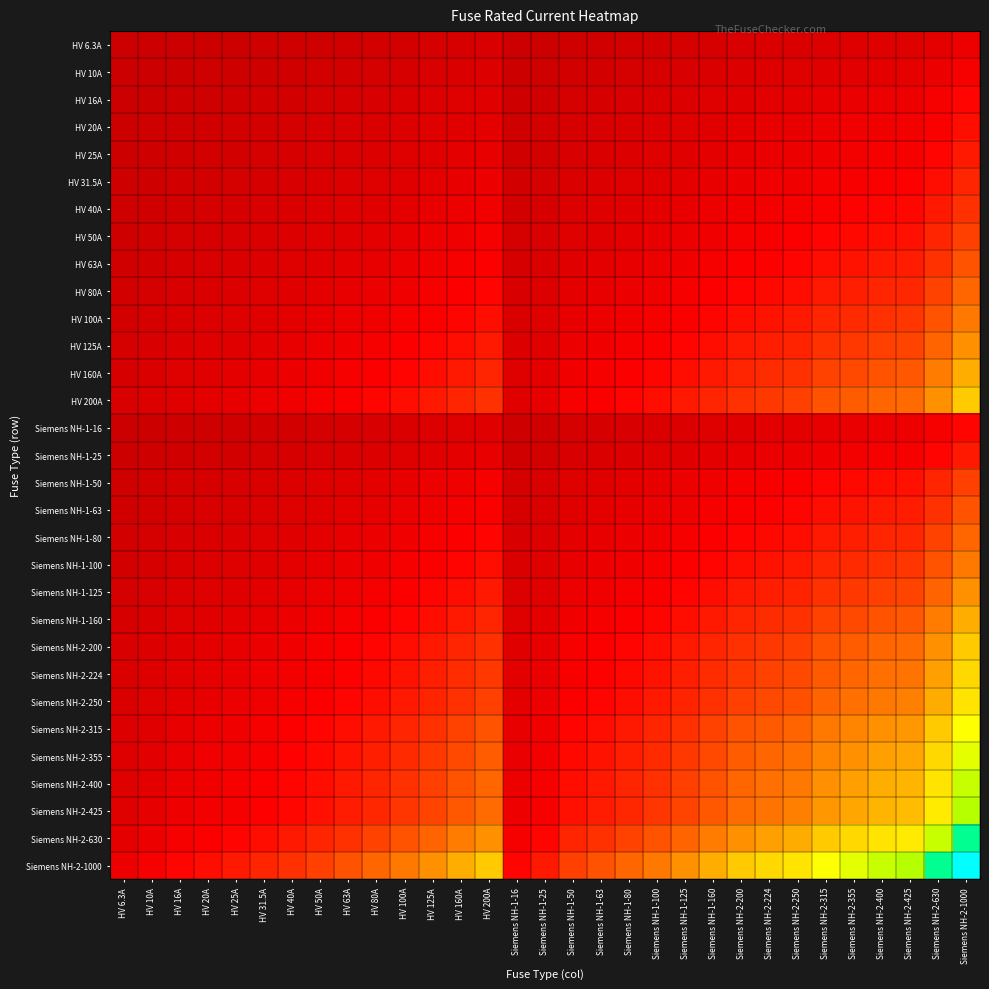

Reading left to right, extract all data points from this chart.

HV 6.3A: HV 6.3A=6.3	HV 10A=7.9	HV 16A=10.0	HV 20A=11.2	HV 25A=12.5	HV 31.5A=14.1	HV 40A=15.9	HV 50A=17.7	HV 63A=19.9	HV 80A=22.4	HV 100A=25.1	HV 125A=28.1	HV 160A=31.7	HV 200A=35.5	Siemens NH-1-16=10.0	Siemens NH-1-25=12.5	Siemens NH-1-50=17.7	Siemens NH-1-63=19.9	Siemens NH-1-80=22.4	Siemens NH-1-100=25.1	Siemens NH-1-125=28.1	Siemens NH-1-160=31.7	Siemens NH-2-200=35.5	Siemens NH-2-224=37.6	Siemens NH-2-250=39.7	Siemens NH-2-315=44.5	Siemens NH-2-355=47.3	Siemens NH-2-400=50.2	Siemens NH-2-425=51.7	Siemens NH-2-630=63.0	Siemens NH-2-1000=79.4
HV 10A: HV 6.3A=7.9	HV 10A=10.0	HV 16A=12.6	HV 20A=14.1	HV 25A=15.8	HV 31.5A=17.7	HV 40A=20.0	HV 50A=22.4	HV 63A=25.1	HV 80A=28.3	HV 100A=31.6	HV 125A=35.4	HV 160A=40.0	HV 200A=44.7	Siemens NH-1-16=12.6	Siemens NH-1-25=15.8	Siemens NH-1-50=22.4	Siemens NH-1-63=25.1	Siemens NH-1-80=28.3	Siemens NH-1-100=31.6	Siemens NH-1-125=35.4	Siemens NH-1-160=40.0	Siemens NH-2-200=44.7	Siemens NH-2-224=47.3	Siemens NH-2-250=50.0	Siemens NH-2-315=56.1	Siemens NH-2-355=59.6	Siemens NH-2-400=63.2	Siemens NH-2-425=65.2	Siemens NH-2-630=79.4	Siemens NH-2-1000=100.0
HV 16A: HV 6.3A=10.0	HV 10A=12.6	HV 16A=16.0	HV 20A=17.9	HV 25A=20.0	HV 31.5A=22.4	HV 40A=25.3	HV 50A=28.3	HV 63A=31.7	HV 80A=35.8	HV 100A=40.0	HV 125A=44.7	HV 160A=50.6	HV 200A=56.6	Siemens NH-1-16=16.0	Siemens NH-1-25=20.0	Siemens NH-1-50=28.3	Siemens NH-1-63=31.7	Siemens NH-1-80=35.8	Siemens NH-1-100=40.0	Siemens NH-1-125=44.7	Siemens NH-1-160=50.6	Siemens NH-2-200=56.6	Siemens NH-2-224=59.9	Siemens NH-2-250=63.2	Siemens NH-2-315=71.0	Siemens NH-2-355=75.4	Siemens NH-2-400=80.0	Siemens NH-2-425=82.5	Siemens NH-2-630=100.4	Siemens NH-2-1000=126.5
HV 20A: HV 6.3A=11.2	HV 10A=14.1	HV 16A=17.9	HV 20A=20.0	HV 25A=22.4	HV 31.5A=25.1	HV 40A=28.3	HV 50A=31.6	HV 63A=35.5	HV 80A=40.0	HV 100A=44.7	HV 125A=50.0	HV 160A=56.6	HV 200A=63.2	Siemens NH-1-16=17.9	Siemens NH-1-25=22.4	Siemens NH-1-50=31.6	Siemens NH-1-63=35.5	Siemens NH-1-80=40.0	Siemens NH-1-100=44.7	Siemens NH-1-125=50.0	Siemens NH-1-160=56.6	Siemens NH-2-200=63.2	Siemens NH-2-224=66.9	Siemens NH-2-250=70.7	Siemens NH-2-315=79.4	Siemens NH-2-355=84.3	Siemens NH-2-400=89.4	Siemens NH-2-425=92.2	Siemens NH-2-630=112.2	Siemens NH-2-1000=141.4
HV 25A: HV 6.3A=12.5	HV 10A=15.8	HV 16A=20.0	HV 20A=22.4	HV 25A=25.0	HV 31.5A=28.1	HV 40A=31.6	HV 50A=35.4	HV 63A=39.7	HV 80A=44.7	HV 100A=50.0	HV 125A=55.9	HV 160A=63.2	HV 200A=70.7	Siemens NH-1-16=20.0	Siemens NH-1-25=25.0	Siemens NH-1-50=35.4	Siemens NH-1-63=39.7	Siemens NH-1-80=44.7	Siemens NH-1-100=50.0	Siemens NH-1-125=55.9	Siemens NH-1-160=63.2	Siemens NH-2-200=70.7	Siemens NH-2-224=74.8	Siemens NH-2-250=79.1	Siemens NH-2-315=88.7	Siemens NH-2-355=94.2	Siemens NH-2-400=100.0	Siemens NH-2-425=103.1	Siemens NH-2-630=125.5	Siemens NH-2-1000=158.1
HV 31.5A: HV 6.3A=14.1	HV 10A=17.7	HV 16A=22.4	HV 20A=25.1	HV 25A=28.1	HV 31.5A=31.5	HV 40A=35.5	HV 50A=39.7	HV 63A=44.5	HV 80A=50.2	HV 100A=56.1	HV 125A=62.7	HV 160A=71.0	HV 200A=79.4	Siemens NH-1-16=22.4	Siemens NH-1-25=28.1	Siemens NH-1-50=39.7	Siemens NH-1-63=44.5	Siemens NH-1-80=50.2	Siemens NH-1-100=56.1	Siemens NH-1-125=62.7	Siemens NH-1-160=71.0	Siemens NH-2-200=79.4	Siemens NH-2-224=84.0	Siemens NH-2-250=88.7	Siemens NH-2-315=99.6	Siemens NH-2-355=105.7	Siemens NH-2-400=112.2	Siemens NH-2-425=115.7	Siemens NH-2-630=140.9	Siemens NH-2-1000=177.5
HV 40A: HV 6.3A=15.9	HV 10A=20.0	HV 16A=25.3	HV 20A=28.3	HV 25A=31.6	HV 31.5A=35.5	HV 40A=40.0	HV 50A=44.7	HV 63A=50.2	HV 80A=56.6	HV 100A=63.2	HV 125A=70.7	HV 160A=80.0	HV 200A=89.4	Siemens NH-1-16=25.3	Siemens NH-1-25=31.6	Siemens NH-1-50=44.7	Siemens NH-1-63=50.2	Siemens NH-1-80=56.6	Siemens NH-1-100=63.2	Siemens NH-1-125=70.7	Siemens NH-1-160=80.0	Siemens NH-2-200=89.4	Siemens NH-2-224=94.7	Siemens NH-2-250=100.0	Siemens NH-2-315=112.2	Siemens NH-2-355=119.2	Siemens NH-2-400=126.5	Siemens NH-2-425=130.4	Siemens NH-2-630=158.7	Siemens NH-2-1000=200.0
HV 50A: HV 6.3A=17.7	HV 10A=22.4	HV 16A=28.3	HV 20A=31.6	HV 25A=35.4	HV 31.5A=39.7	HV 40A=44.7	HV 50A=50.0	HV 63A=56.1	HV 80A=63.2	HV 100A=70.7	HV 125A=79.1	HV 160A=89.4	HV 200A=100.0	Siemens NH-1-16=28.3	Siemens NH-1-25=35.4	Siemens NH-1-50=50.0	Siemens NH-1-63=56.1	Siemens NH-1-80=63.2	Siemens NH-1-100=70.7	Siemens NH-1-125=79.1	Siemens NH-1-160=89.4	Siemens NH-2-200=100.0	Siemens NH-2-224=105.8	Siemens NH-2-250=111.8	Siemens NH-2-315=125.5	Siemens NH-2-355=133.2	Siemens NH-2-400=141.4	Siemens NH-2-425=145.8	Siemens NH-2-630=177.5	Siemens NH-2-1000=223.6
HV 63A: HV 6.3A=19.9	HV 10A=25.1	HV 16A=31.7	HV 20A=35.5	HV 25A=39.7	HV 31.5A=44.5	HV 40A=50.2	HV 50A=56.1	HV 63A=63.0	HV 80A=71.0	HV 100A=79.4	HV 125A=88.7	HV 160A=100.4	HV 200A=112.2	Siemens NH-1-16=31.7	Siemens NH-1-25=39.7	Siemens NH-1-50=56.1	Siemens NH-1-63=63.0	Siemens NH-1-80=71.0	Siemens NH-1-100=79.4	Siemens NH-1-125=88.7	Siemens NH-1-160=100.4	Siemens NH-2-200=112.2	Siemens NH-2-224=118.8	Siemens NH-2-250=125.5	Siemens NH-2-315=140.9	Siemens NH-2-355=149.5	Siemens NH-2-400=158.7	Siemens NH-2-425=163.6	Siemens NH-2-630=199.2	Siemens NH-2-1000=251.0
HV 80A: HV 6.3A=22.4	HV 10A=28.3	HV 16A=35.8	HV 20A=40.0	HV 25A=44.7	HV 31.5A=50.2	HV 40A=56.6	HV 50A=63.2	HV 63A=71.0	HV 80A=80.0	HV 100A=89.4	HV 125A=100.0	HV 160A=113.1	HV 200A=126.5	Siemens NH-1-16=35.8	Siemens NH-1-25=44.7	Siemens NH-1-50=63.2	Siemens NH-1-63=71.0	Siemens NH-1-80=80.0	Siemens NH-1-100=89.4	Siemens NH-1-125=100.0	Siemens NH-1-160=113.1	Siemens NH-2-200=126.5	Siemens NH-2-224=133.9	Siemens NH-2-250=141.4	Siemens NH-2-315=158.7	Siemens NH-2-355=168.5	Siemens NH-2-400=178.9	Siemens NH-2-425=184.4	Siemens NH-2-630=224.5	Siemens NH-2-1000=282.8
HV 100A: HV 6.3A=25.1	HV 10A=31.6	HV 16A=40.0	HV 20A=44.7	HV 25A=50.0	HV 31.5A=56.1	HV 40A=63.2	HV 50A=70.7	HV 63A=79.4	HV 80A=89.4	HV 100A=100.0	HV 125A=111.8	HV 160A=126.5	HV 200A=141.4	Siemens NH-1-16=40.0	Siemens NH-1-25=50.0	Siemens NH-1-50=70.7	Siemens NH-1-63=79.4	Siemens NH-1-80=89.4	Siemens NH-1-100=100.0	Siemens NH-1-125=111.8	Siemens NH-1-160=126.5	Siemens NH-2-200=141.4	Siemens NH-2-224=149.7	Siemens NH-2-250=158.1	Siemens NH-2-315=177.5	Siemens NH-2-355=188.4	Siemens NH-2-400=200.0	Siemens NH-2-425=206.2	Siemens NH-2-630=251.0	Siemens NH-2-1000=316.2
HV 125A: HV 6.3A=28.1	HV 10A=35.4	HV 16A=44.7	HV 20A=50.0	HV 25A=55.9	HV 31.5A=62.7	HV 40A=70.7	HV 50A=79.1	HV 63A=88.7	HV 80A=100.0	HV 100A=111.8	HV 125A=125.0	HV 160A=141.4	HV 200A=158.1	Siemens NH-1-16=44.7	Siemens NH-1-25=55.9	Siemens NH-1-50=79.1	Siemens NH-1-63=88.7	Siemens NH-1-80=100.0	Siemens NH-1-100=111.8	Siemens NH-1-125=125.0	Siemens NH-1-160=141.4	Siemens NH-2-200=158.1	Siemens NH-2-224=167.3	Siemens NH-2-250=176.8	Siemens NH-2-315=198.4	Siemens NH-2-355=210.7	Siemens NH-2-400=223.6	Siemens NH-2-425=230.5	Siemens NH-2-630=280.6	Siemens NH-2-1000=353.6
HV 160A: HV 6.3A=31.7	HV 10A=40.0	HV 16A=50.6	HV 20A=56.6	HV 25A=63.2	HV 31.5A=71.0	HV 40A=80.0	HV 50A=89.4	HV 63A=100.4	HV 80A=113.1	HV 100A=126.5	HV 125A=141.4	HV 160A=160.0	HV 200A=178.9	Siemens NH-1-16=50.6	Siemens NH-1-25=63.2	Siemens NH-1-50=89.4	Siemens NH-1-63=100.4	Siemens NH-1-80=113.1	Siemens NH-1-100=126.5	Siemens NH-1-125=141.4	Siemens NH-1-160=160.0	Siemens NH-2-200=178.9	Siemens NH-2-224=189.3	Siemens NH-2-250=200.0	Siemens NH-2-315=224.5	Siemens NH-2-355=238.3	Siemens NH-2-400=253.0	Siemens NH-2-425=260.8	Siemens NH-2-630=317.5	Siemens NH-2-1000=400.0
HV 200A: HV 6.3A=35.5	HV 10A=44.7	HV 16A=56.6	HV 20A=63.2	HV 25A=70.7	HV 31.5A=79.4	HV 40A=89.4	HV 50A=100.0	HV 63A=112.2	HV 80A=126.5	HV 100A=141.4	HV 125A=158.1	HV 160A=178.9	HV 200A=200.0	Siemens NH-1-16=56.6	Siemens NH-1-25=70.7	Siemens NH-1-50=100.0	Siemens NH-1-63=112.2	Siemens NH-1-80=126.5	Siemens NH-1-100=141.4	Siemens NH-1-125=158.1	Siemens NH-1-160=178.9	Siemens NH-2-200=200.0	Siemens NH-2-224=211.7	Siemens NH-2-250=223.6	Siemens NH-2-315=251.0	Siemens NH-2-355=266.5	Siemens NH-2-400=282.8	Siemens NH-2-425=291.5	Siemens NH-2-630=355.0	Siemens NH-2-1000=447.2
Siemens NH-1-16: HV 6.3A=10.0	HV 10A=12.6	HV 16A=16.0	HV 20A=17.9	HV 25A=20.0	HV 31.5A=22.4	HV 40A=25.3	HV 50A=28.3	HV 63A=31.7	HV 80A=35.8	HV 100A=40.0	HV 125A=44.7	HV 160A=50.6	HV 200A=56.6	Siemens NH-1-16=16.0	Siemens NH-1-25=20.0	Siemens NH-1-50=28.3	Siemens NH-1-63=31.7	Siemens NH-1-80=35.8	Siemens NH-1-100=40.0	Siemens NH-1-125=44.7	Siemens NH-1-160=50.6	Siemens NH-2-200=56.6	Siemens NH-2-224=59.9	Siemens NH-2-250=63.2	Siemens NH-2-315=71.0	Siemens NH-2-355=75.4	Siemens NH-2-400=80.0	Siemens NH-2-425=82.5	Siemens NH-2-630=100.4	Siemens NH-2-1000=126.5
Siemens NH-1-25: HV 6.3A=12.5	HV 10A=15.8	HV 16A=20.0	HV 20A=22.4	HV 25A=25.0	HV 31.5A=28.1	HV 40A=31.6	HV 50A=35.4	HV 63A=39.7	HV 80A=44.7	HV 100A=50.0	HV 125A=55.9	HV 160A=63.2	HV 200A=70.7	Siemens NH-1-16=20.0	Siemens NH-1-25=25.0	Siemens NH-1-50=35.4	Siemens NH-1-63=39.7	Siemens NH-1-80=44.7	Siemens NH-1-100=50.0	Siemens NH-1-125=55.9	Siemens NH-1-160=63.2	Siemens NH-2-200=70.7	Siemens NH-2-224=74.8	Siemens NH-2-250=79.1	Siemens NH-2-315=88.7	Siemens NH-2-355=94.2	Siemens NH-2-400=100.0	Siemens NH-2-425=103.1	Siemens NH-2-630=125.5	Siemens NH-2-1000=158.1
Siemens NH-1-50: HV 6.3A=17.7	HV 10A=22.4	HV 16A=28.3	HV 20A=31.6	HV 25A=35.4	HV 31.5A=39.7	HV 40A=44.7	HV 50A=50.0	HV 63A=56.1	HV 80A=63.2	HV 100A=70.7	HV 125A=79.1	HV 160A=89.4	HV 200A=100.0	Siemens NH-1-16=28.3	Siemens NH-1-25=35.4	Siemens NH-1-50=50.0	Siemens NH-1-63=56.1	Siemens NH-1-80=63.2	Siemens NH-1-100=70.7	Siemens NH-1-125=79.1	Siemens NH-1-160=89.4	Siemens NH-2-200=100.0	Siemens NH-2-224=105.8	Siemens NH-2-250=111.8	Siemens NH-2-315=125.5	Siemens NH-2-355=133.2	Siemens NH-2-400=141.4	Siemens NH-2-425=145.8	Siemens NH-2-630=177.5	Siemens NH-2-1000=223.6
Siemens NH-1-63: HV 6.3A=19.9	HV 10A=25.1	HV 16A=31.7	HV 20A=35.5	HV 25A=39.7	HV 31.5A=44.5	HV 40A=50.2	HV 50A=56.1	HV 63A=63.0	HV 80A=71.0	HV 100A=79.4	HV 125A=88.7	HV 160A=100.4	HV 200A=112.2	Siemens NH-1-16=31.7	Siemens NH-1-25=39.7	Siemens NH-1-50=56.1	Siemens NH-1-63=63.0	Siemens NH-1-80=71.0	Siemens NH-1-100=79.4	Siemens NH-1-125=88.7	Siemens NH-1-160=100.4	Siemens NH-2-200=112.2	Siemens NH-2-224=118.8	Siemens NH-2-250=125.5	Siemens NH-2-315=140.9	Siemens NH-2-355=149.5	Siemens NH-2-400=158.7	Siemens NH-2-425=163.6	Siemens NH-2-630=199.2	Siemens NH-2-1000=251.0
Siemens NH-1-80: HV 6.3A=22.4	HV 10A=28.3	HV 16A=35.8	HV 20A=40.0	HV 25A=44.7	HV 31.5A=50.2	HV 40A=56.6	HV 50A=63.2	HV 63A=71.0	HV 80A=80.0	HV 100A=89.4	HV 125A=100.0	HV 160A=113.1	HV 200A=126.5	Siemens NH-1-16=35.8	Siemens NH-1-25=44.7	Siemens NH-1-50=63.2	Siemens NH-1-63=71.0	Siemens NH-1-80=80.0	Siemens NH-1-100=89.4	Siemens NH-1-125=100.0	Siemens NH-1-160=113.1	Siemens NH-2-200=126.5	Siemens NH-2-224=133.9	Siemens NH-2-250=141.4	Siemens NH-2-315=158.7	Siemens NH-2-355=168.5	Siemens NH-2-400=178.9	Siemens NH-2-425=184.4	Siemens NH-2-630=224.5	Siemens NH-2-1000=282.8
Siemens NH-1-100: HV 6.3A=25.1	HV 10A=31.6	HV 16A=40.0	HV 20A=44.7	HV 25A=50.0	HV 31.5A=56.1	HV 40A=63.2	HV 50A=70.7	HV 63A=79.4	HV 80A=89.4	HV 100A=100.0	HV 125A=111.8	HV 160A=126.5	HV 200A=141.4	Siemens NH-1-16=40.0	Siemens NH-1-25=50.0	Siemens NH-1-50=70.7	Siemens NH-1-63=79.4	Siemens NH-1-80=89.4	Siemens NH-1-100=100.0	Siemens NH-1-125=111.8	Siemens NH-1-160=126.5	Siemens NH-2-200=141.4	Siemens NH-2-224=149.7	Siemens NH-2-250=158.1	Siemens NH-2-315=177.5	Siemens NH-2-355=188.4	Siemens NH-2-400=200.0	Siemens NH-2-425=206.2	Siemens NH-2-630=251.0	Siemens NH-2-1000=316.2
Siemens NH-1-125: HV 6.3A=28.1	HV 10A=35.4	HV 16A=44.7	HV 20A=50.0	HV 25A=55.9	HV 31.5A=62.7	HV 40A=70.7	HV 50A=79.1	HV 63A=88.7	HV 80A=100.0	HV 100A=111.8	HV 125A=125.0	HV 160A=141.4	HV 200A=158.1	Siemens NH-1-16=44.7	Siemens NH-1-25=55.9	Siemens NH-1-50=79.1	Siemens NH-1-63=88.7	Siemens NH-1-80=100.0	Siemens NH-1-100=111.8	Siemens NH-1-125=125.0	Siemens NH-1-160=141.4	Siemens NH-2-200=158.1	Siemens NH-2-224=167.3	Siemens NH-2-250=176.8	Siemens NH-2-315=198.4	Siemens NH-2-355=210.7	Siemens NH-2-400=223.6	Siemens NH-2-425=230.5	Siemens NH-2-630=280.6	Siemens NH-2-1000=353.6
Siemens NH-1-160: HV 6.3A=31.7	HV 10A=40.0	HV 16A=50.6	HV 20A=56.6	HV 25A=63.2	HV 31.5A=71.0	HV 40A=80.0	HV 50A=89.4	HV 63A=100.4	HV 80A=113.1	HV 100A=126.5	HV 125A=141.4	HV 160A=160.0	HV 200A=178.9	Siemens NH-1-16=50.6	Siemens NH-1-25=63.2	Siemens NH-1-50=89.4	Siemens NH-1-63=100.4	Siemens NH-1-80=113.1	Siemens NH-1-100=126.5	Siemens NH-1-125=141.4	Siemens NH-1-160=160.0	Siemens NH-2-200=178.9	Siemens NH-2-224=189.3	Siemens NH-2-250=200.0	Siemens NH-2-315=224.5	Siemens NH-2-355=238.3	Siemens NH-2-400=253.0	Siemens NH-2-425=260.8	Siemens NH-2-630=317.5	Siemens NH-2-1000=400.0
Siemens NH-2-200: HV 6.3A=35.5	HV 10A=44.7	HV 16A=56.6	HV 20A=63.2	HV 25A=70.7	HV 31.5A=79.4	HV 40A=89.4	HV 50A=100.0	HV 63A=112.2	HV 80A=126.5	HV 100A=141.4	HV 125A=158.1	HV 160A=178.9	HV 200A=200.0	Siemens NH-1-16=56.6	Siemens NH-1-25=70.7	Siemens NH-1-50=100.0	Siemens NH-1-63=112.2	Siemens NH-1-80=126.5	Siemens NH-1-100=141.4	Siemens NH-1-125=158.1	Siemens NH-1-160=178.9	Siemens NH-2-200=200.0	Siemens NH-2-224=211.7	Siemens NH-2-250=223.6	Siemens NH-2-315=251.0	Siemens NH-2-355=266.5	Siemens NH-2-400=282.8	Siemens NH-2-425=291.5	Siemens NH-2-630=355.0	Siemens NH-2-1000=447.2
Siemens NH-2-224: HV 6.3A=37.6	HV 10A=47.3	HV 16A=59.9	HV 20A=66.9	HV 25A=74.8	HV 31.5A=84.0	HV 40A=94.7	HV 50A=105.8	HV 63A=118.8	HV 80A=133.9	HV 100A=149.7	HV 125A=167.3	HV 160A=189.3	HV 200A=211.7	Siemens NH-1-16=59.9	Siemens NH-1-25=74.8	Siemens NH-1-50=105.8	Siemens NH-1-63=118.8	Siemens NH-1-80=133.9	Siemens NH-1-100=149.7	Siemens NH-1-125=167.3	Siemens NH-1-160=189.3	Siemens NH-2-200=211.7	Siemens NH-2-224=224.0	Siemens NH-2-250=236.6	Siemens NH-2-315=265.6	Siemens NH-2-355=282.0	Siemens NH-2-400=299.3	Siemens NH-2-425=308.5	Siemens NH-2-630=375.7	Siemens NH-2-1000=473.3
Siemens NH-2-250: HV 6.3A=39.7	HV 10A=50.0	HV 16A=63.2	HV 20A=70.7	HV 25A=79.1	HV 31.5A=88.7	HV 40A=100.0	HV 50A=111.8	HV 63A=125.5	HV 80A=141.4	HV 100A=158.1	HV 125A=176.8	HV 160A=200.0	HV 200A=223.6	Siemens NH-1-16=63.2	Siemens NH-1-25=79.1	Siemens NH-1-50=111.8	Siemens NH-1-63=125.5	Siemens NH-1-80=141.4	Siemens NH-1-100=158.1	Siemens NH-1-125=176.8	Siemens NH-1-160=200.0	Siemens NH-2-200=223.6	Siemens NH-2-224=236.6	Siemens NH-2-250=250.0	Siemens NH-2-315=280.6	Siemens NH-2-355=297.9	Siemens NH-2-400=316.2	Siemens NH-2-425=326.0	Siemens NH-2-630=396.9	Siemens NH-2-1000=500.0
Siemens NH-2-315: HV 6.3A=44.5	HV 10A=56.1	HV 16A=71.0	HV 20A=79.4	HV 25A=88.7	HV 31.5A=99.6	HV 40A=112.2	HV 50A=125.5	HV 63A=140.9	HV 80A=158.7	HV 100A=177.5	HV 125A=198.4	HV 160A=224.5	HV 200A=251.0	Siemens NH-1-16=71.0	Siemens NH-1-25=88.7	Siemens NH-1-50=125.5	Siemens NH-1-63=140.9	Siemens NH-1-80=158.7	Siemens NH-1-100=177.5	Siemens NH-1-125=198.4	Siemens NH-1-160=224.5	Siemens NH-2-200=251.0	Siemens NH-2-224=265.6	Siemens NH-2-250=280.6	Siemens NH-2-315=315.0	Siemens NH-2-355=334.4	Siemens NH-2-400=355.0	Siemens NH-2-425=365.9	Siemens NH-2-630=445.5	Siemens NH-2-1000=561.2
Siemens NH-2-355: HV 6.3A=47.3	HV 10A=59.6	HV 16A=75.4	HV 20A=84.3	HV 25A=94.2	HV 31.5A=105.7	HV 40A=119.2	HV 50A=133.2	HV 63A=149.5	HV 80A=168.5	HV 100A=188.4	HV 125A=210.7	HV 160A=238.3	HV 200A=266.5	Siemens NH-1-16=75.4	Siemens NH-1-25=94.2	Siemens NH-1-50=133.2	Siemens NH-1-63=149.5	Siemens NH-1-80=168.5	Siemens NH-1-100=188.4	Siemens NH-1-125=210.7	Siemens NH-1-160=238.3	Siemens NH-2-200=266.5	Siemens NH-2-224=282.0	Siemens NH-2-250=297.9	Siemens NH-2-315=334.4	Siemens NH-2-355=355.0	Siemens NH-2-400=376.8	Siemens NH-2-425=388.4	Siemens NH-2-630=472.9	Siemens NH-2-1000=595.8
Siemens NH-2-400: HV 6.3A=50.2	HV 10A=63.2	HV 16A=80.0	HV 20A=89.4	HV 25A=100.0	HV 31.5A=112.2	HV 40A=126.5	HV 50A=141.4	HV 63A=158.7	HV 80A=178.9	HV 100A=200.0	HV 125A=223.6	HV 160A=253.0	HV 200A=282.8	Siemens NH-1-16=80.0	Siemens NH-1-25=100.0	Siemens NH-1-50=141.4	Siemens NH-1-63=158.7	Siemens NH-1-80=178.9	Siemens NH-1-100=200.0	Siemens NH-1-125=223.6	Siemens NH-1-160=253.0	Siemens NH-2-200=282.8	Siemens NH-2-224=299.3	Siemens NH-2-250=316.2	Siemens NH-2-315=355.0	Siemens NH-2-355=376.8	Siemens NH-2-400=400.0	Siemens NH-2-425=412.3	Siemens NH-2-630=502.0	Siemens NH-2-1000=632.5
Siemens NH-2-425: HV 6.3A=51.7	HV 10A=65.2	HV 16A=82.5	HV 20A=92.2	HV 25A=103.1	HV 31.5A=115.7	HV 40A=130.4	HV 50A=145.8	HV 63A=163.6	HV 80A=184.4	HV 100A=206.2	HV 125A=230.5	HV 160A=260.8	HV 200A=291.5	Siemens NH-1-16=82.5	Siemens NH-1-25=103.1	Siemens NH-1-50=145.8	Siemens NH-1-63=163.6	Siemens NH-1-80=184.4	Siemens NH-1-100=206.2	Siemens NH-1-125=230.5	Siemens NH-1-160=260.8	Siemens NH-2-200=291.5	Siemens NH-2-224=308.5	Siemens NH-2-250=326.0	Siemens NH-2-315=365.9	Siemens NH-2-355=388.4	Siemens NH-2-400=412.3	Siemens NH-2-425=425.0	Siemens NH-2-630=517.4	Siemens NH-2-1000=651.9
Siemens NH-2-630: HV 6.3A=63.0	HV 10A=79.4	HV 16A=100.4	HV 20A=112.2	HV 25A=125.5	HV 31.5A=140.9	HV 40A=158.7	HV 50A=177.5	HV 63A=199.2	HV 80A=224.5	HV 100A=251.0	HV 125A=280.6	HV 160A=317.5	HV 200A=355.0	Siemens NH-1-16=100.4	Siemens NH-1-25=125.5	Siemens NH-1-50=177.5	Siemens NH-1-63=199.2	Siemens NH-1-80=224.5	Siemens NH-1-100=251.0	Siemens NH-1-125=280.6	Siemens NH-1-160=317.5	Siemens NH-2-200=355.0	Siemens NH-2-224=375.7	Siemens NH-2-250=396.9	Siemens NH-2-315=445.5	Siemens NH-2-355=472.9	Siemens NH-2-400=502.0	Siemens NH-2-425=517.4	Siemens NH-2-630=630.0	Siemens NH-2-1000=793.7
Siemens NH-2-1000: HV 6.3A=79.4	HV 10A=100.0	HV 16A=126.5	HV 20A=141.4	HV 25A=158.1	HV 31.5A=177.5	HV 40A=200.0	HV 50A=223.6	HV 63A=251.0	HV 80A=282.8	HV 100A=316.2	HV 125A=353.6	HV 160A=400.0	HV 200A=447.2	Siemens NH-1-16=126.5	Siemens NH-1-25=158.1	Siemens NH-1-50=223.6	Siemens NH-1-63=251.0	Siemens NH-1-80=282.8	Siemens NH-1-100=316.2	Siemens NH-1-125=353.6	Siemens NH-1-160=400.0	Siemens NH-2-200=447.2	Siemens NH-2-224=473.3	Siemens NH-2-250=500.0	Siemens NH-2-315=561.2	Siemens NH-2-355=595.8	Siemens NH-2-400=632.5	Siemens NH-2-425=651.9	Siemens NH-2-630=793.7	Siemens NH-2-1000=1000.0